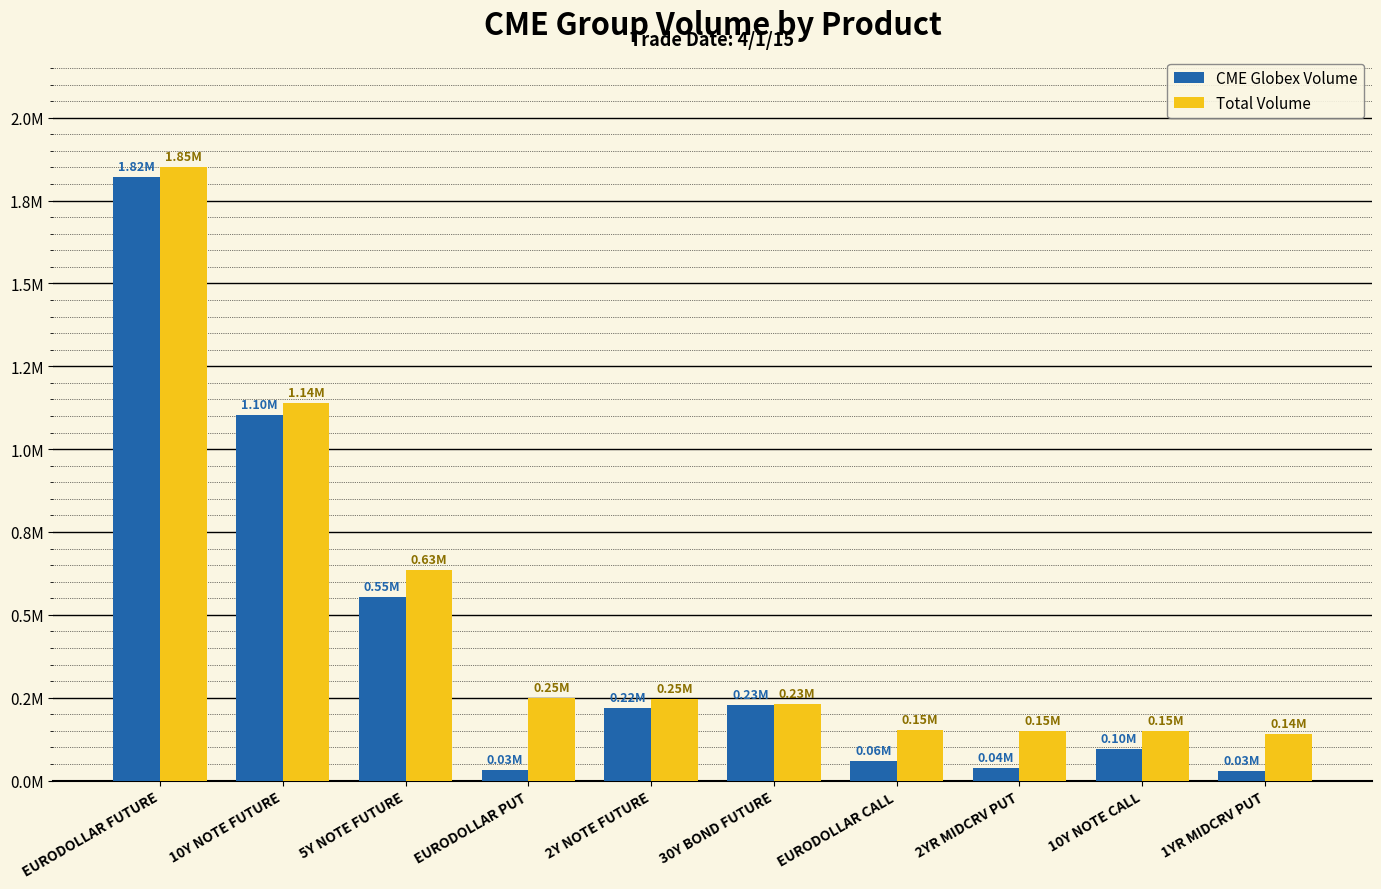

Where is CME Globex Volume nearest to the value 924189?

10Y NOTE FUTURE